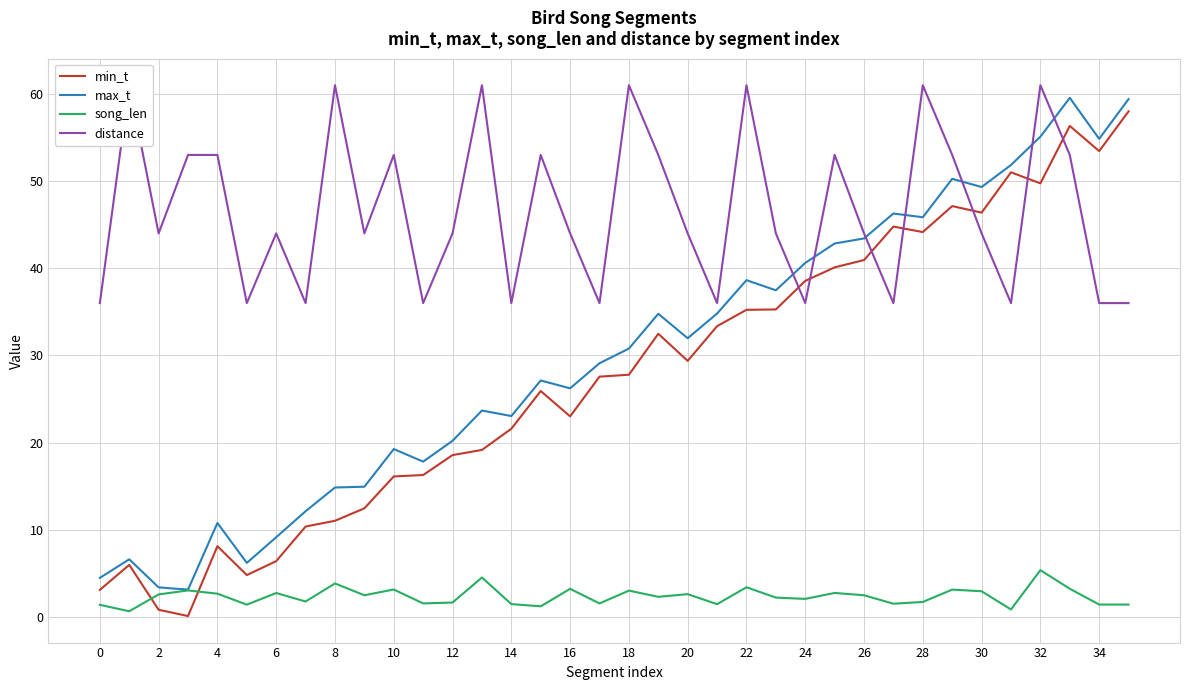

How many interior local peaks does the distance series have?

11